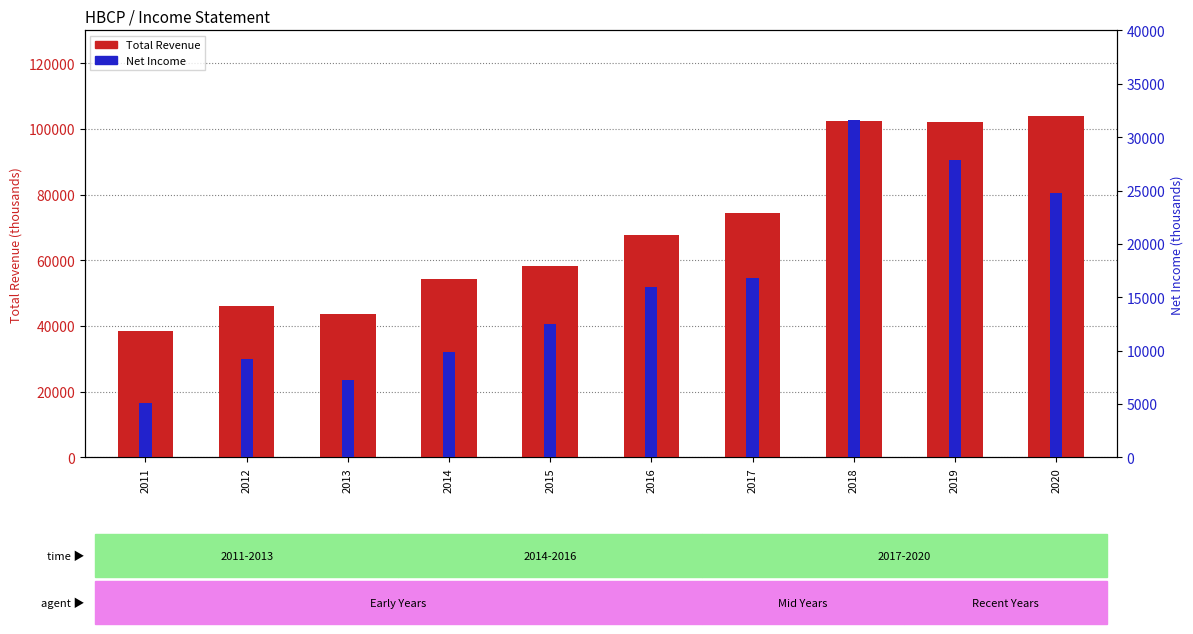

Are the bars grouped side by side (vs. stacked)?

Yes